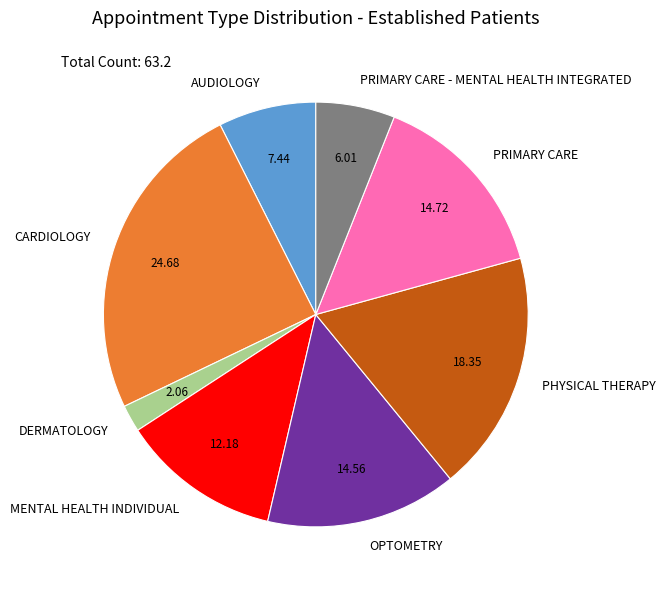

How many slices are in this pie chart?

8